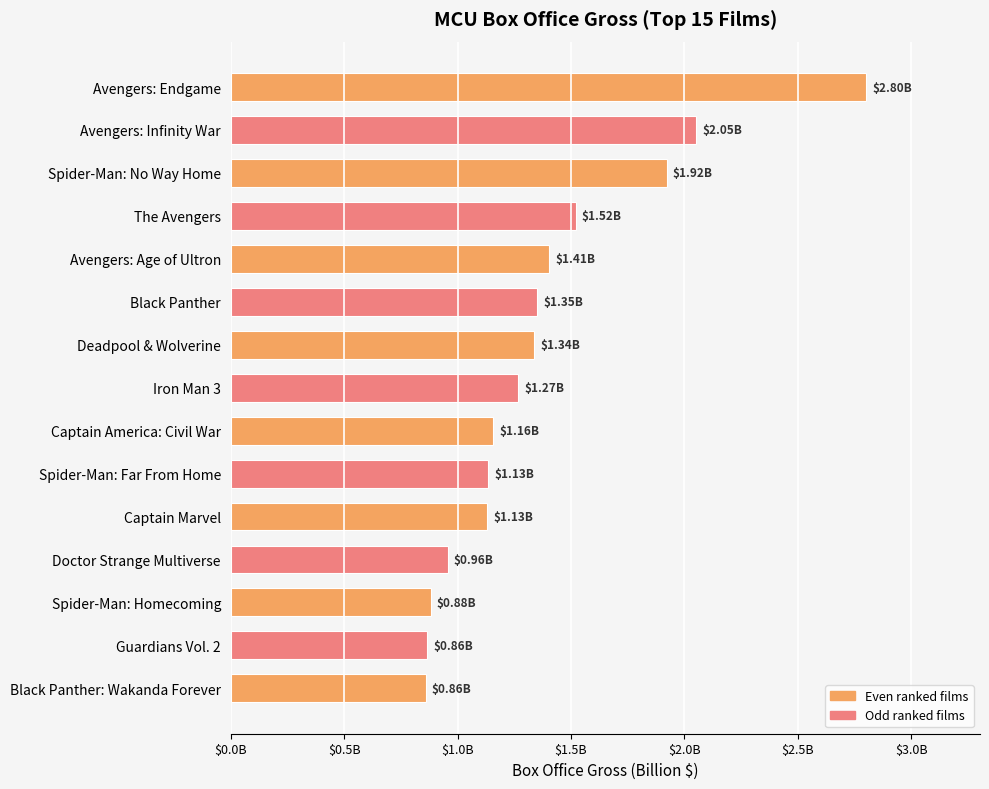

Are the bars horizontal?

Yes